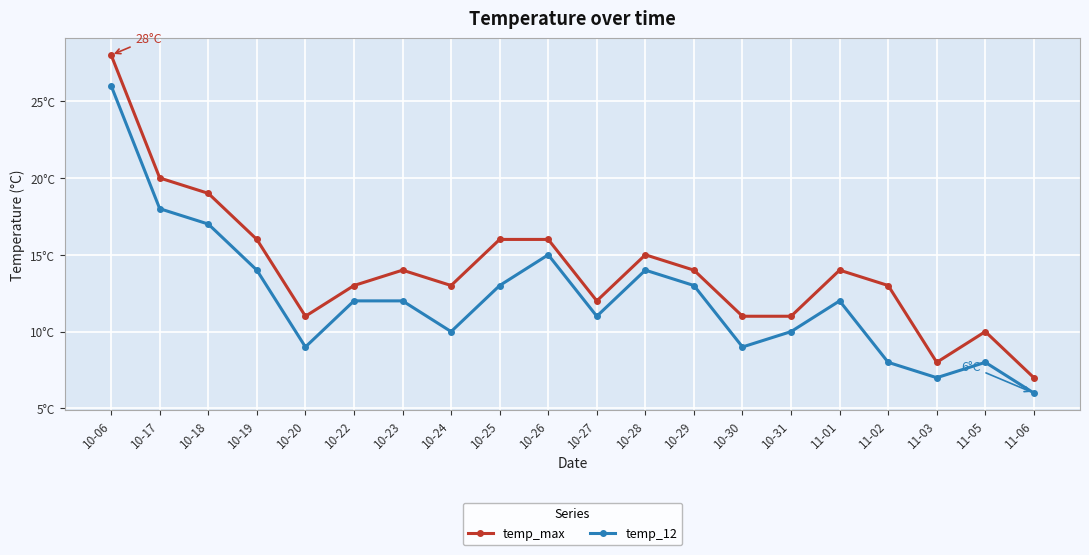

Does the chart have visible grid lines?

Yes